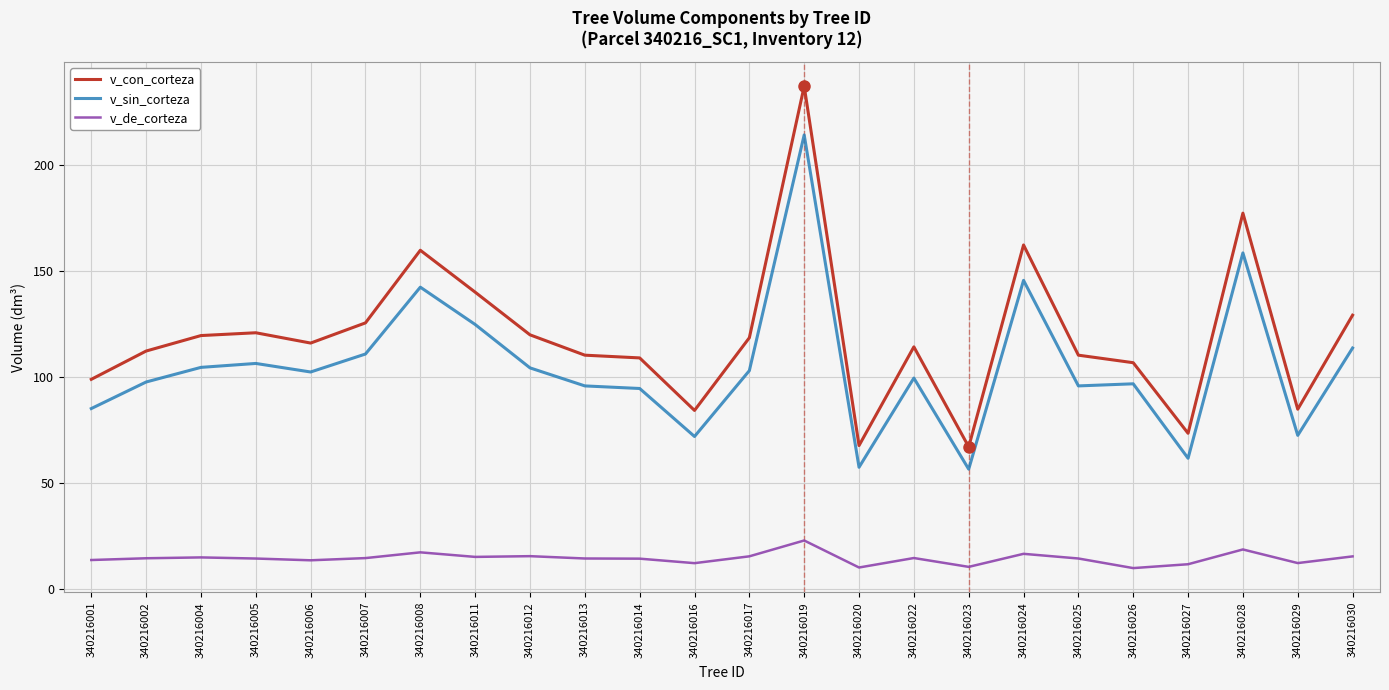

What is the difference between the second highest and second lowest values in the v_sin_corteza series?

101.1